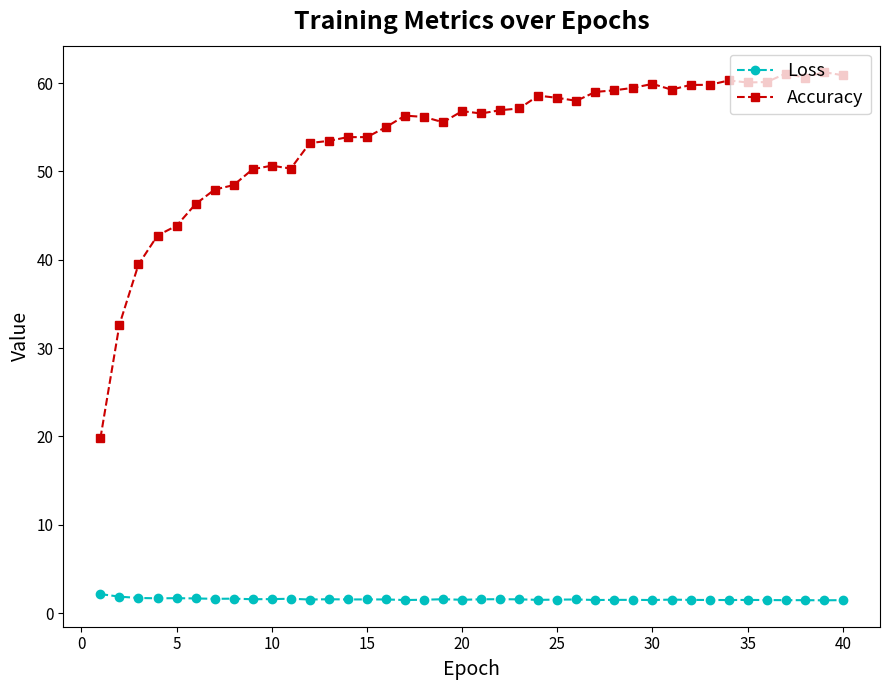

What is the average value of the Accuracy series?

53.8